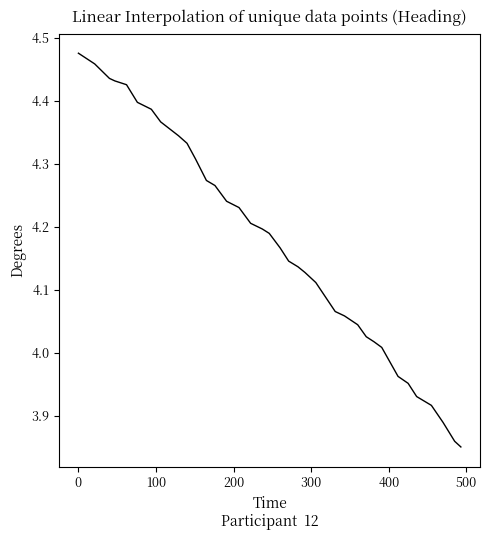

What is the difference between the maximum and minimum values?

0.6